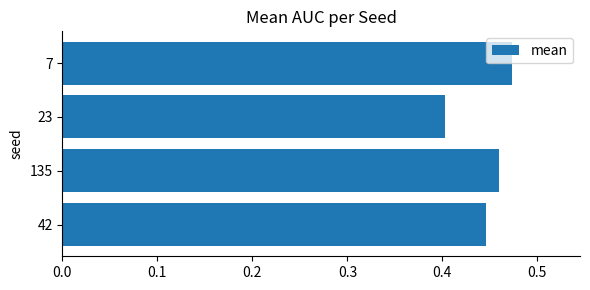

List the labels in order of value, smallest first.

23, 42, 135, 7